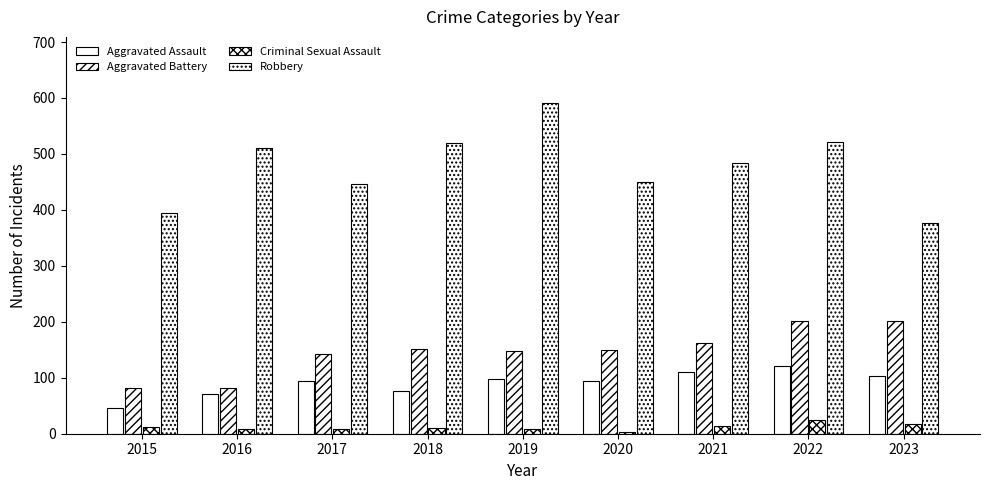

Reading left to right, list all the values displayed in this chart.

Aggravated Assault: 46	71	95	77	98	94	110	121	104
Aggravated Battery: 82	82	142	152	148	150	163	202	201
Criminal Sexual Assault: 12	8	8	11	8	3	14	24	17
Robbery: 395	510	446	520	591	450	484	521	376